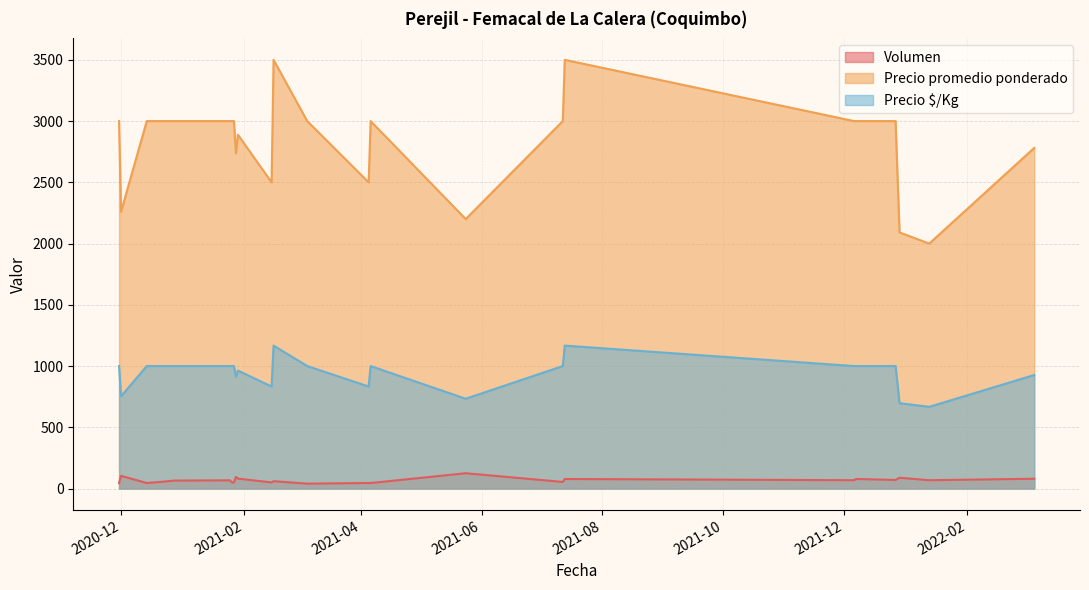

What is the average value of the Precio $/Kg series?

944